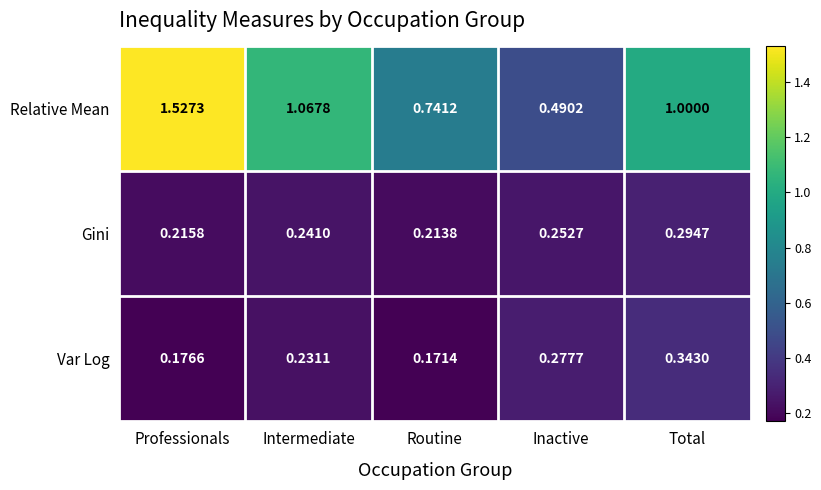

Where does the Relative Mean series first go above 1?

Professionals